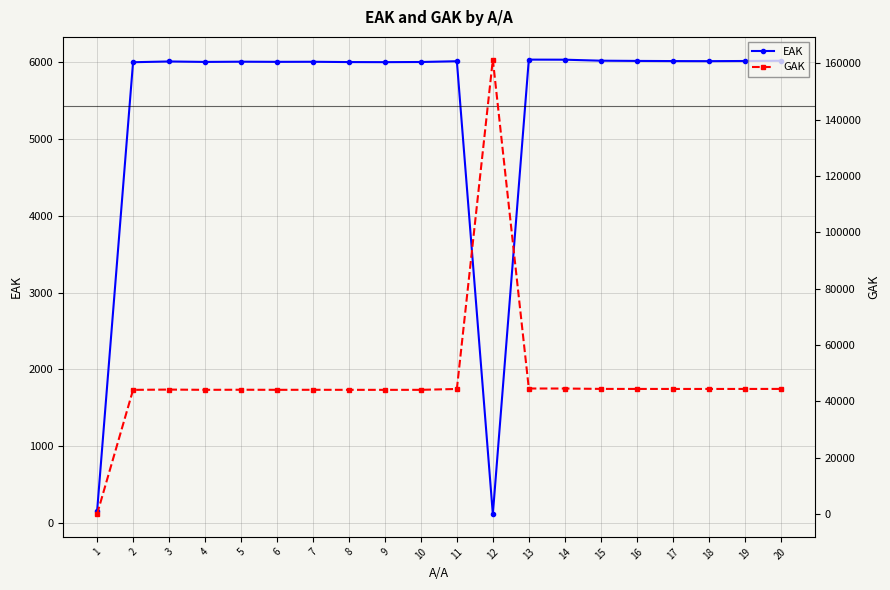

The GAK series shows 76248 at 11. True or false?

False